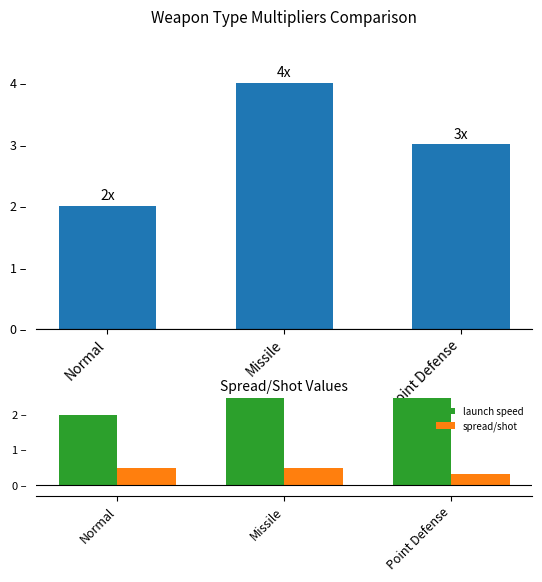

Reading right to left, what are all the values shown in this chart?

proj speed: Point Defense=3.0	Missile=4.0	Normal=2.0
launch speed: Point Defense=3.0	Missile=4.0	Normal=2.0
spread/shot: Point Defense=0.3	Missile=0.5	Normal=0.5